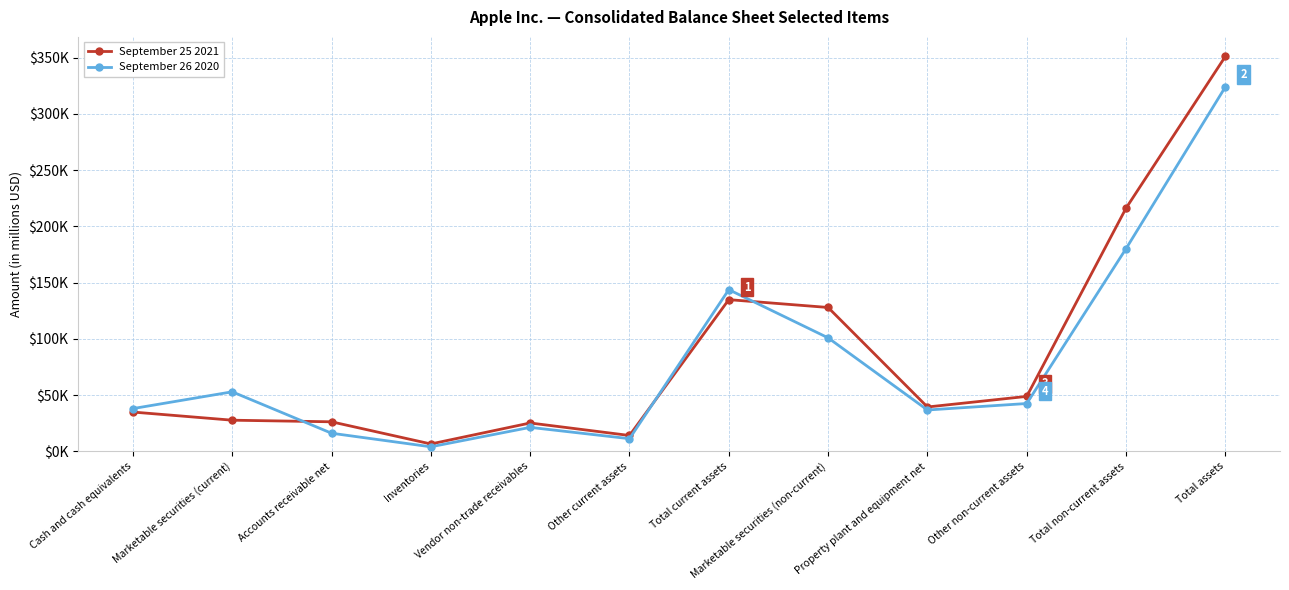

What are all the series names shown in the legend?

September 25 2021, September 26 2020